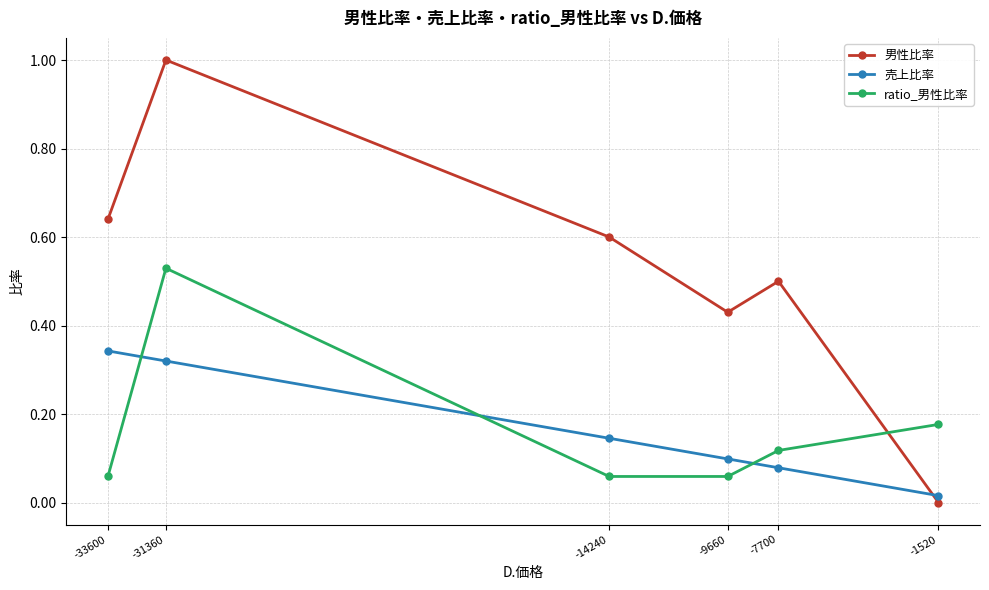

True or false: 男性比率 has a value of 0.6 at -14240.

True